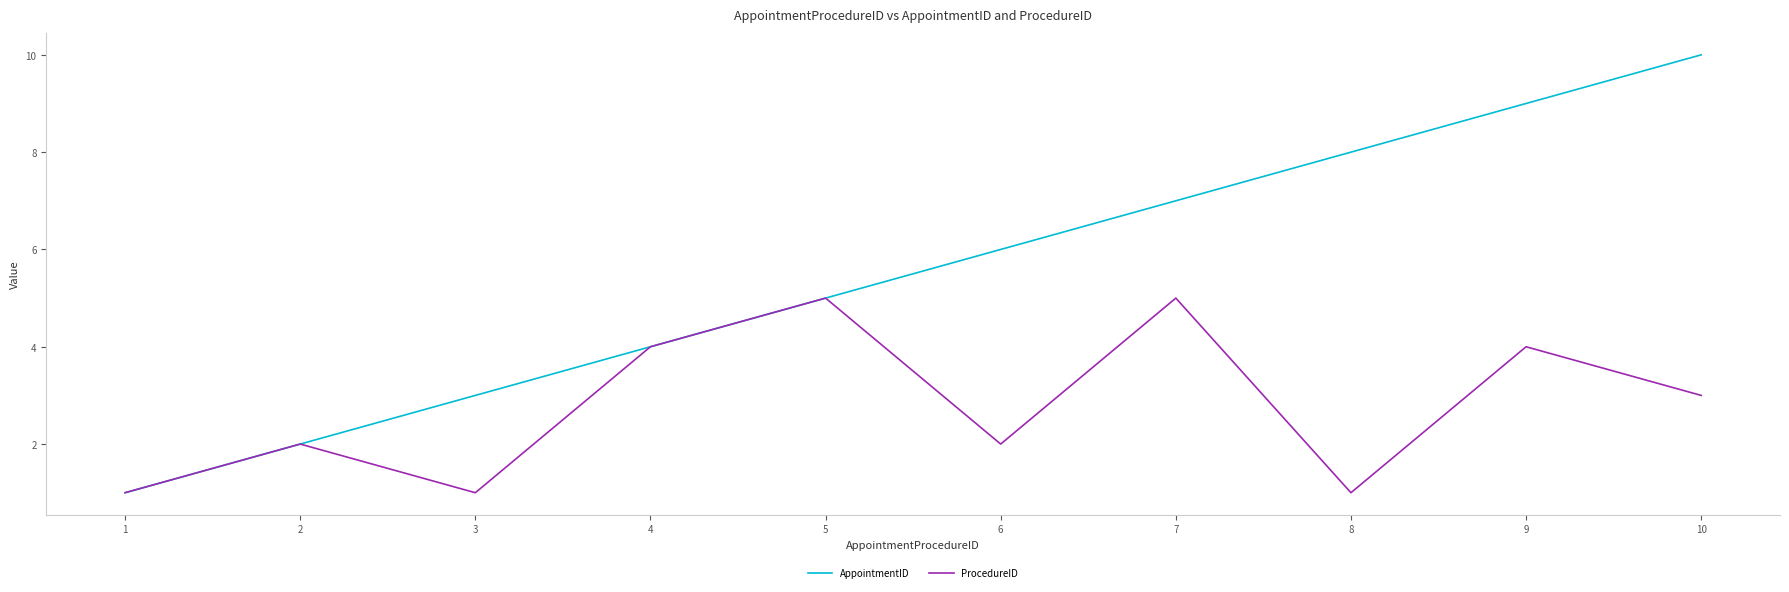

What is the minimum value shown in the chart?

1